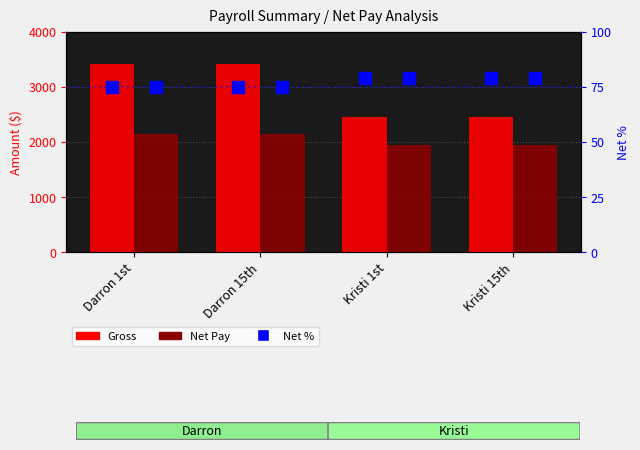

What is the value of the Gross bar at the 3rd from the left?

2458.3